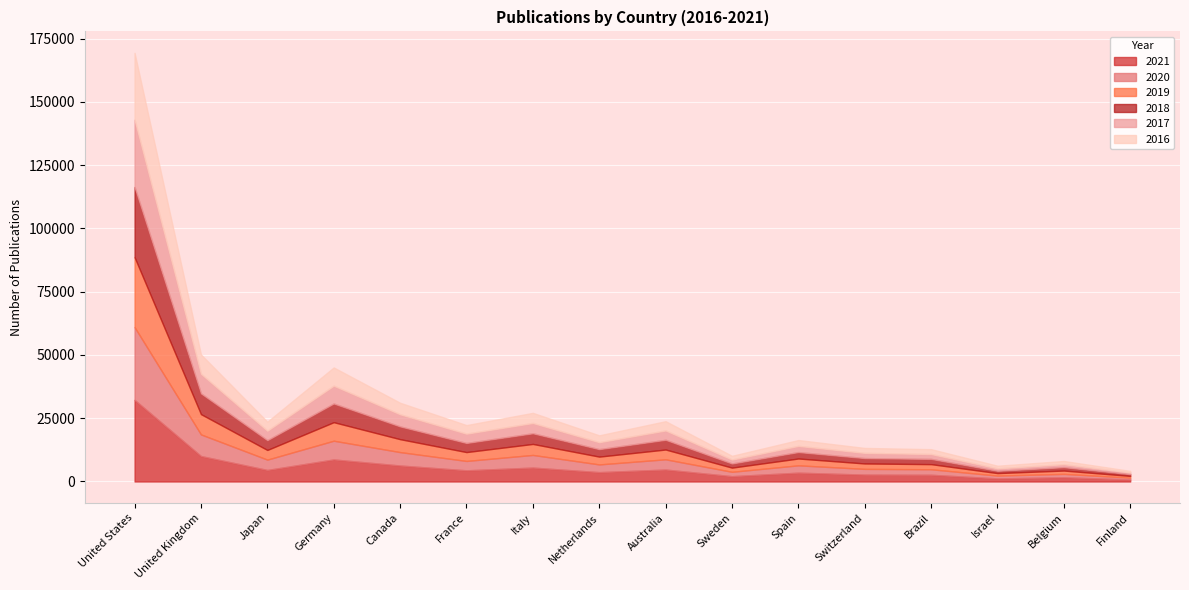

Reading left to right, extract all data points from this chart.

2021: United States=32256	United Kingdom=10064	Japan=4555	Germany=8712	Canada=6321	France=4417	Italy=5497	Netherlands=3696	Australia=4725	Sweden=2099	Spain=3489	Switzerland=2722	Brazil=2653	Israel=1230	Belgium=1658	Finland=809
2020: United States=28759	United Kingdom=8543	Japan=4089	Germany=7403	Canada=5298	France=3703	Italy=4998	Netherlands=3052	Australia=4044	Sweden=1733	Spain=2898	Switzerland=2264	Brazil=2182	Israel=1105	Belgium=1348	Finland=709
2019: United States=27648	United Kingdom=8023	Japan=3819	Germany=7328	Canada=5114	France=3505	Italy=4350	Netherlands=3086	Australia=3869	Sweden=1651	Spain=2703	Switzerland=2142	Brazil=2024	Israel=985	Belgium=1321	Finland=690
2018: United States=27751	United Kingdom=8210	Japan=3878	Germany=7392	Canada=5043	France=3603	Italy=4214	Netherlands=2955	Australia=3846	Sweden=1635	Spain=2547	Switzerland=2129	Brazil=2071	Israel=904	Belgium=1332	Finland=709
2017: United States=26589	United Kingdom=7756	Japan=3733	Germany=7035	Canada=4792	France=3676	Italy=4066	Netherlands=2743	Australia=3687	Sweden=1553	Spain=2428	Switzerland=2060	Brazil=1927	Israel=972	Belgium=1167	Finland=650
2016: United States=26424	United Kingdom=7624	Japan=3564	Germany=7201	Canada=4553	France=3380	Italy=4004	Netherlands=2713	Australia=3660	Sweden=1476	Spain=2320	Switzerland=1944	Brazil=1919	Israel=1033	Belgium=1276	Finland=628